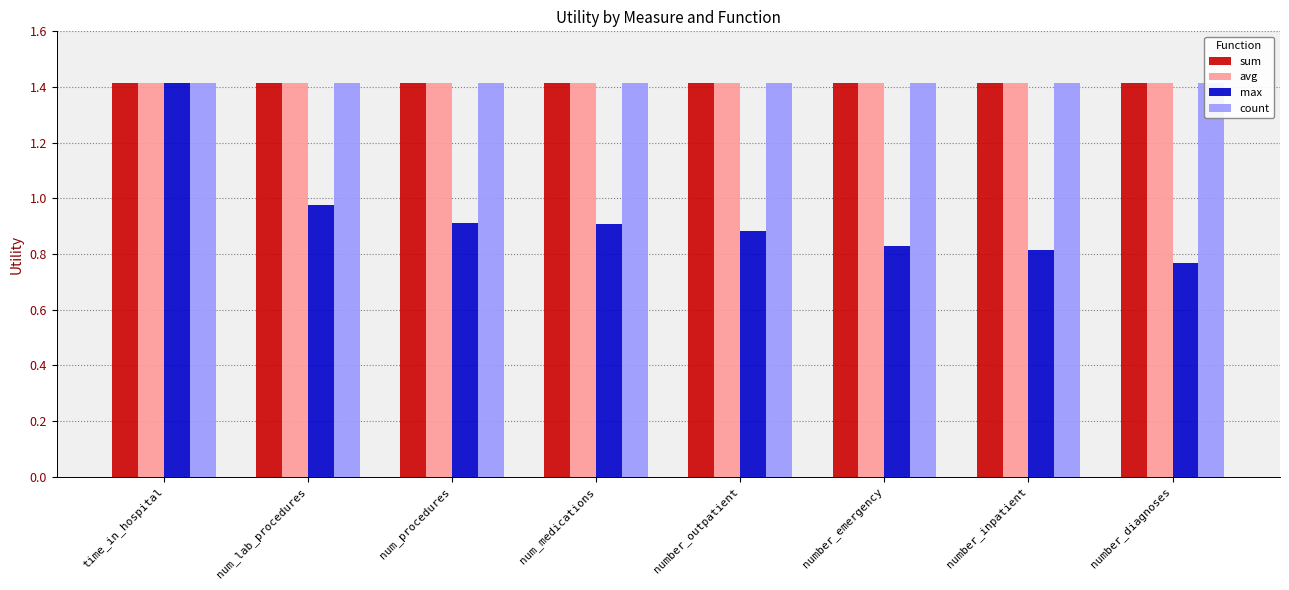

Between number_inpatient and number_diagnoses, which is larger?

number_inpatient